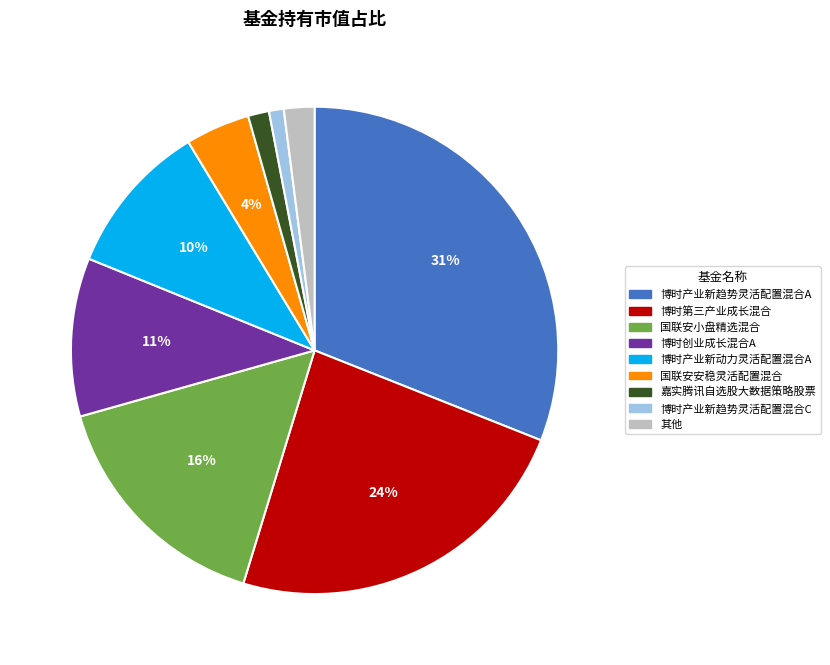

Combined, do 国联安安稳灵活配置混合 and 国联安小盘精选混合 account for over 50%?

No